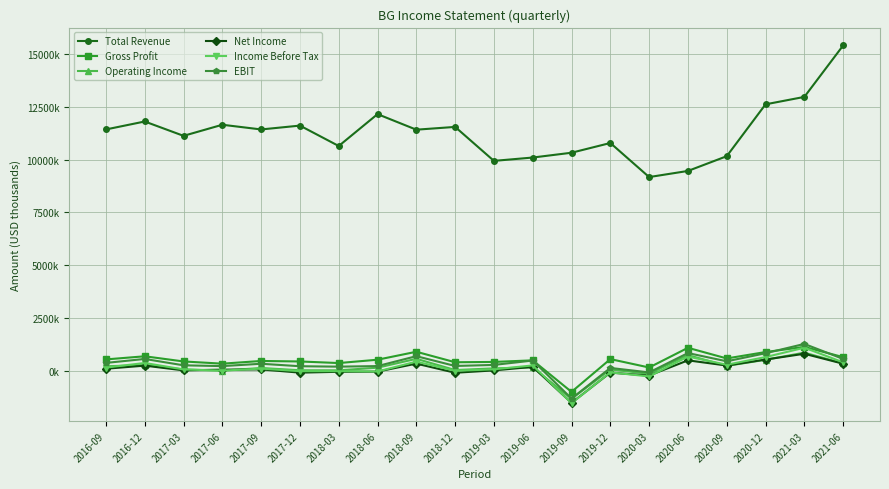

At which label does EBIT first exceed 351000?

2016-09